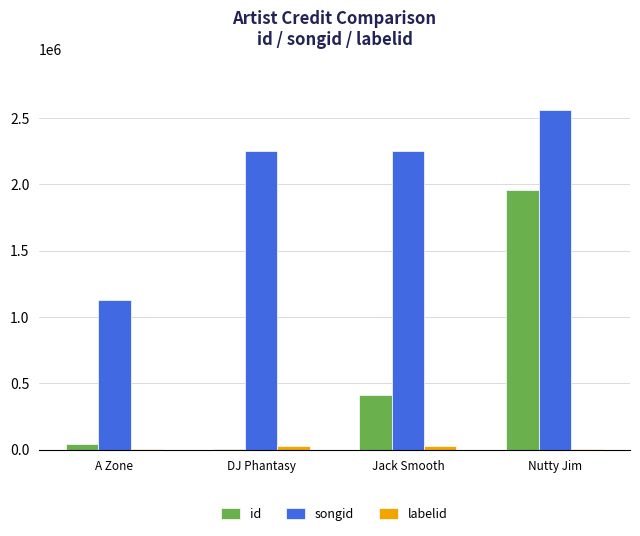

Are the bars grouped side by side (vs. stacked)?

Yes